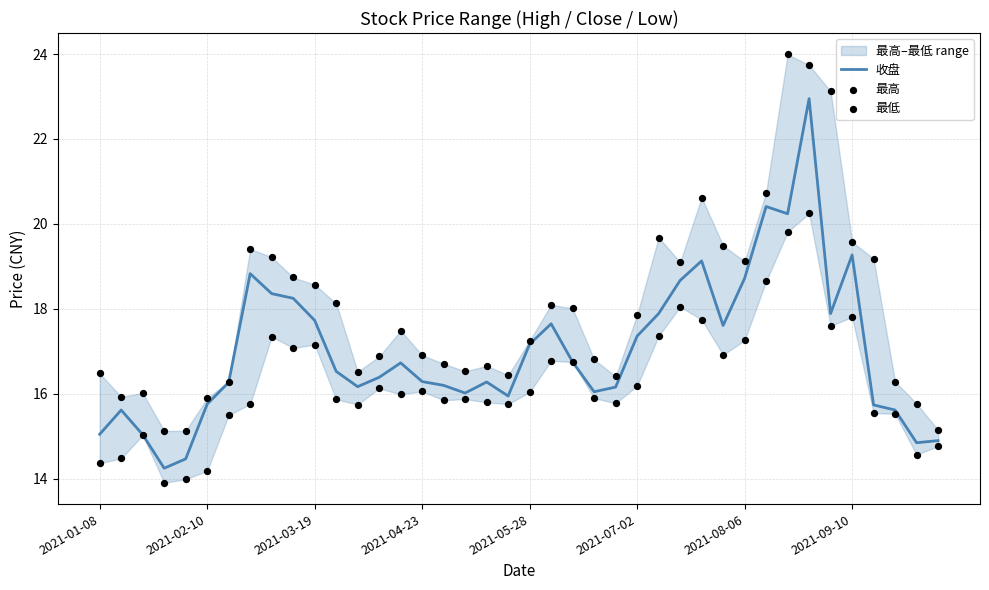

Which series has the widest spread of Y values?

最高